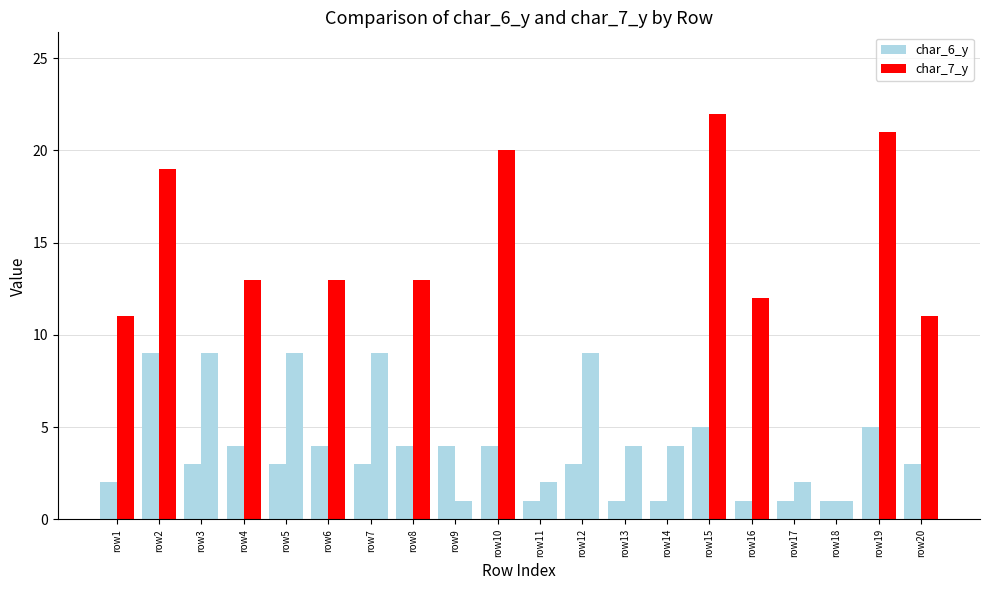

Reading left to right, what are all the values shown in this chart?

char_6_y: 2	9	3	4	3	4	3	4	4	4	1	3	1	1	5	1	1	1	5	3
char_7_y: 11	19	9	13	9	13	9	13	1	20	2	9	4	4	22	12	2	1	21	11